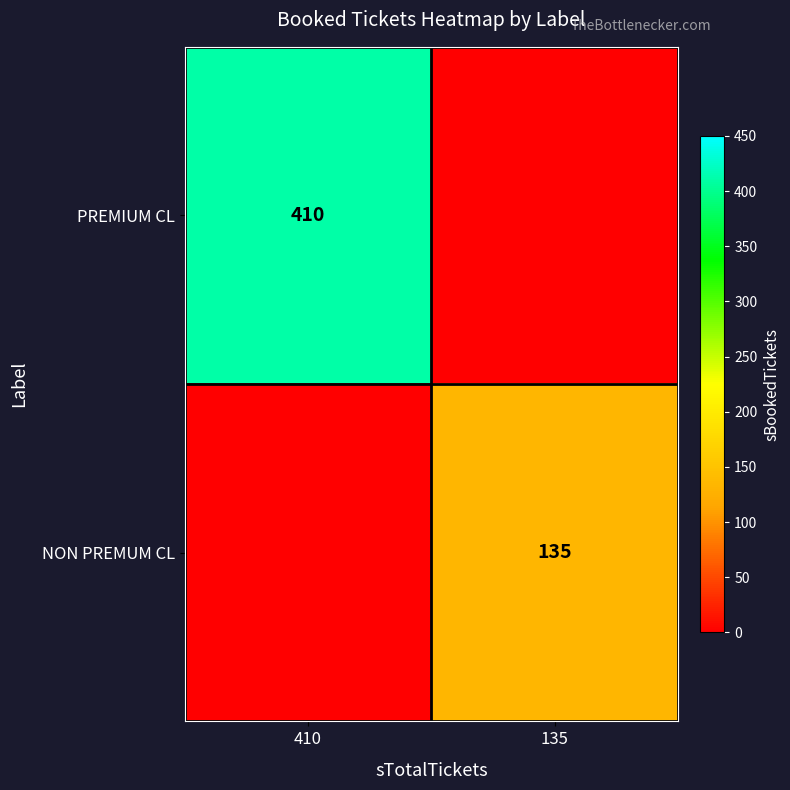

The value of PREMIUM CL at 410 is 410. True or false?

True